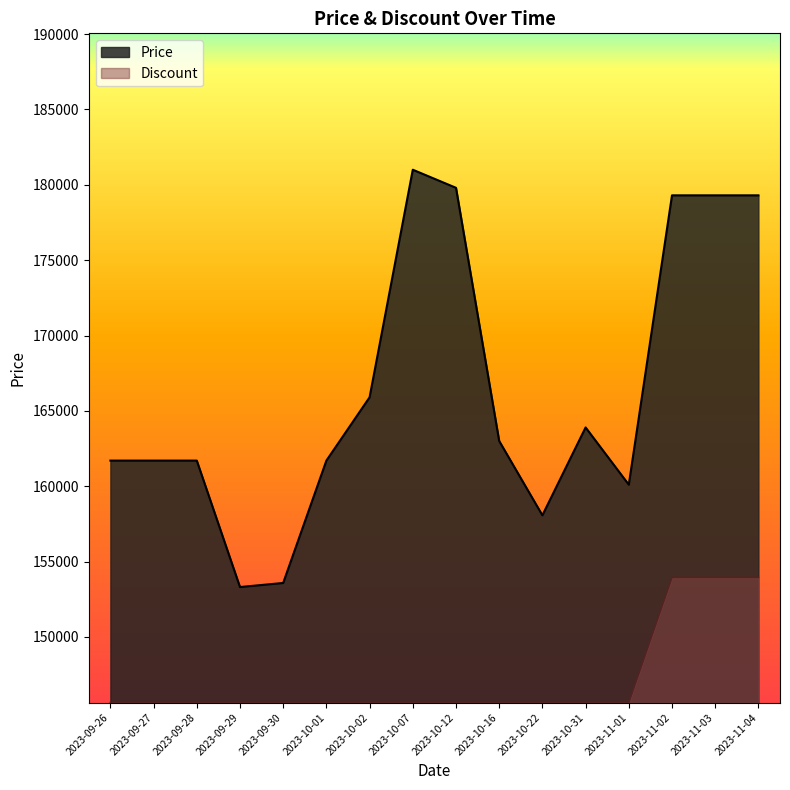

Does the chart have visible grid lines?

No